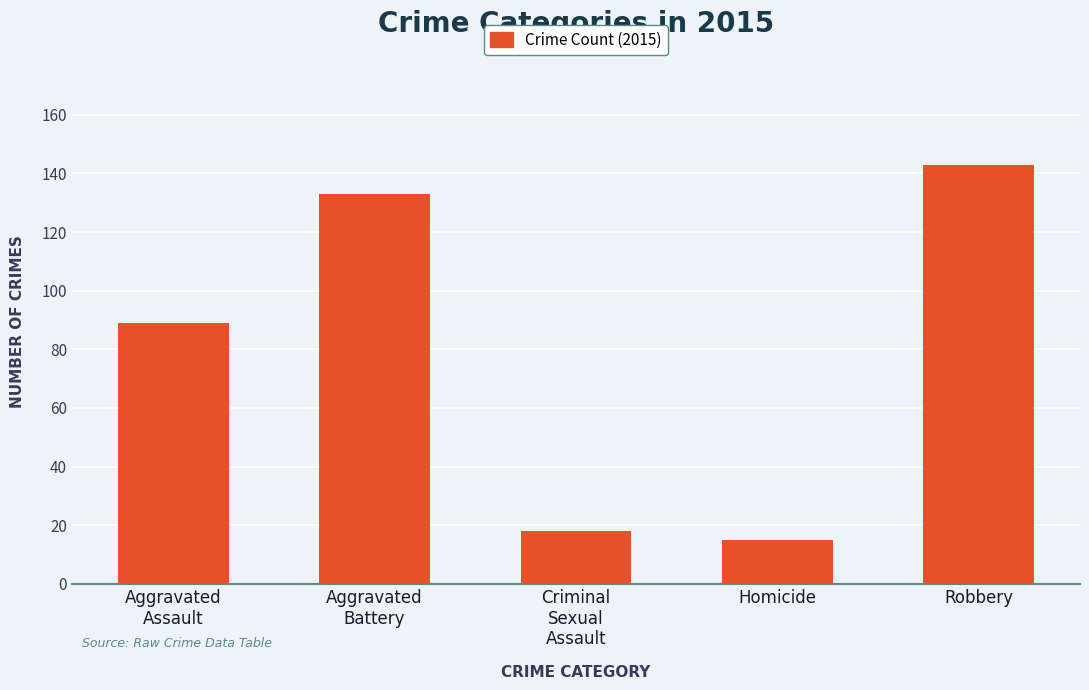

What is the change in value from Homicide to Robbery?

+128